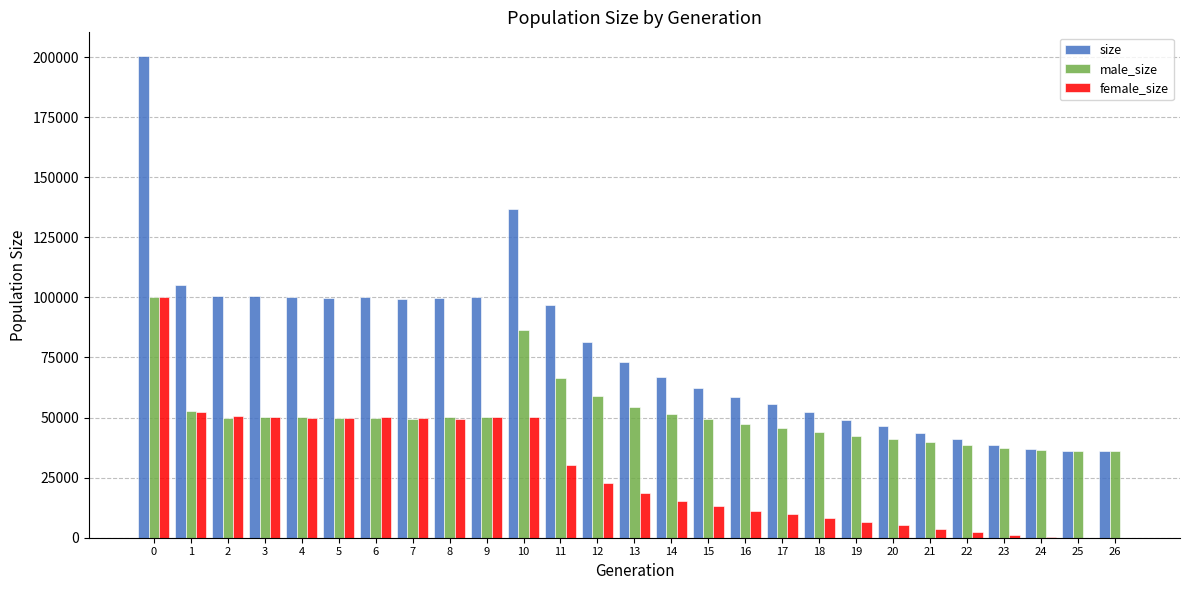

What is the sum of all male_size values?

1364647